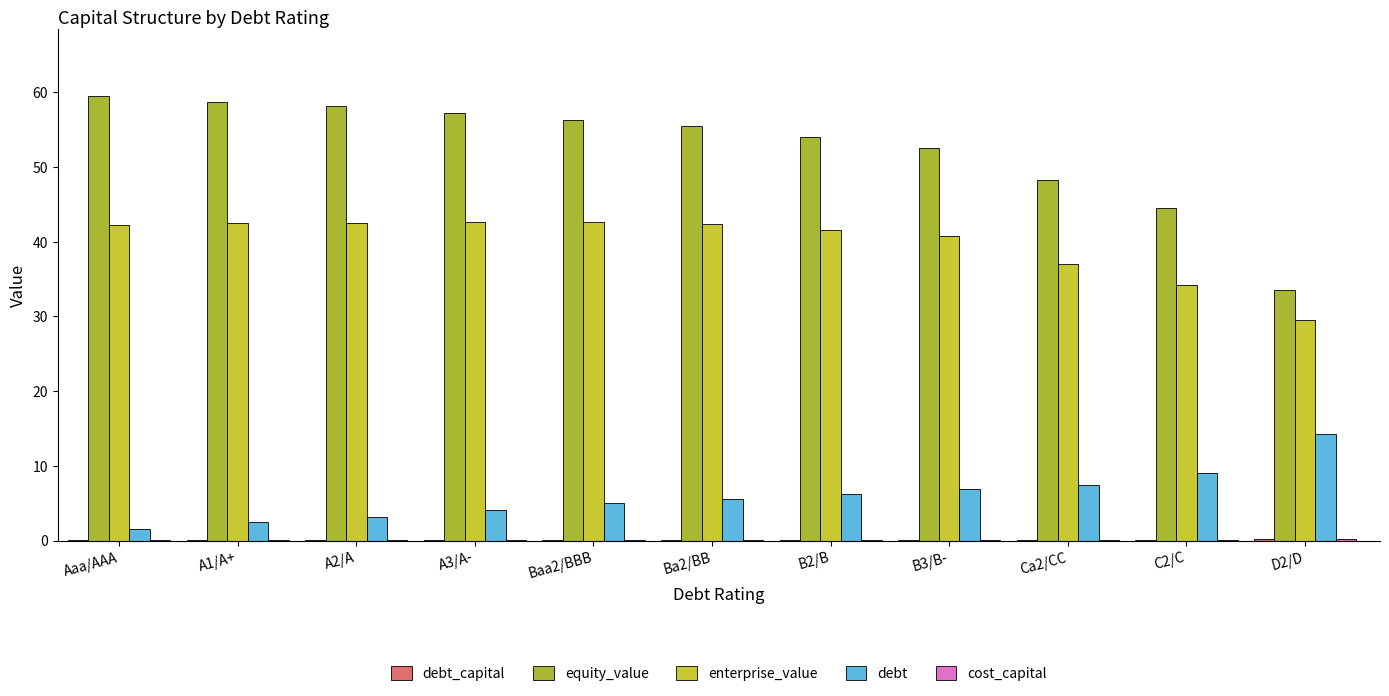

Which series has the widest spread of values?

equity_value